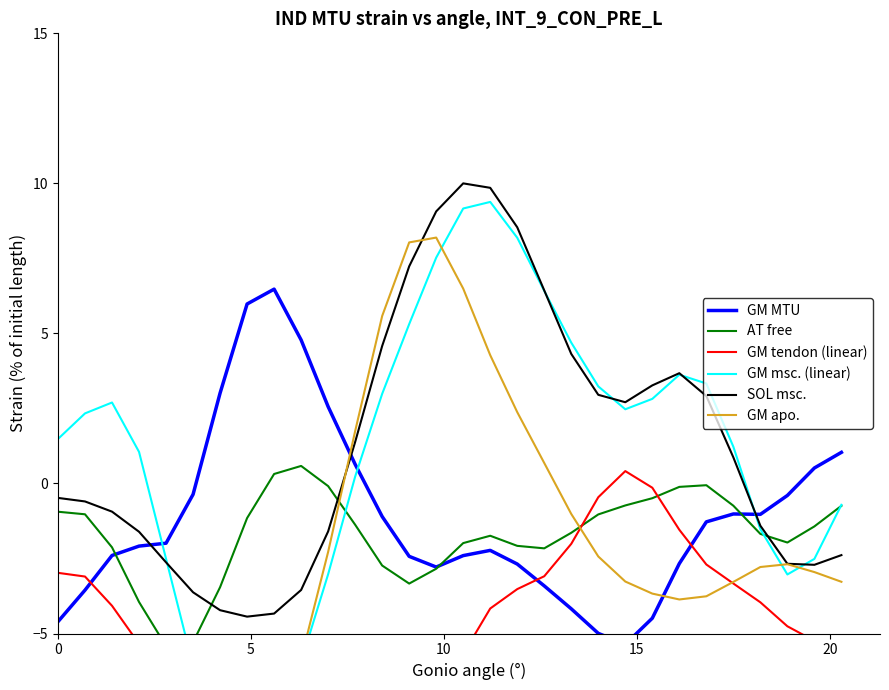

What is the lowest value of the SOL msc. series?

-4.4